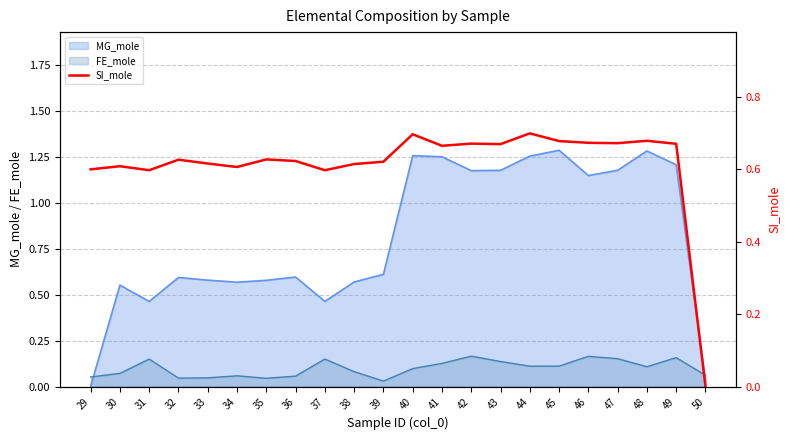

How many data points does each series have?

22